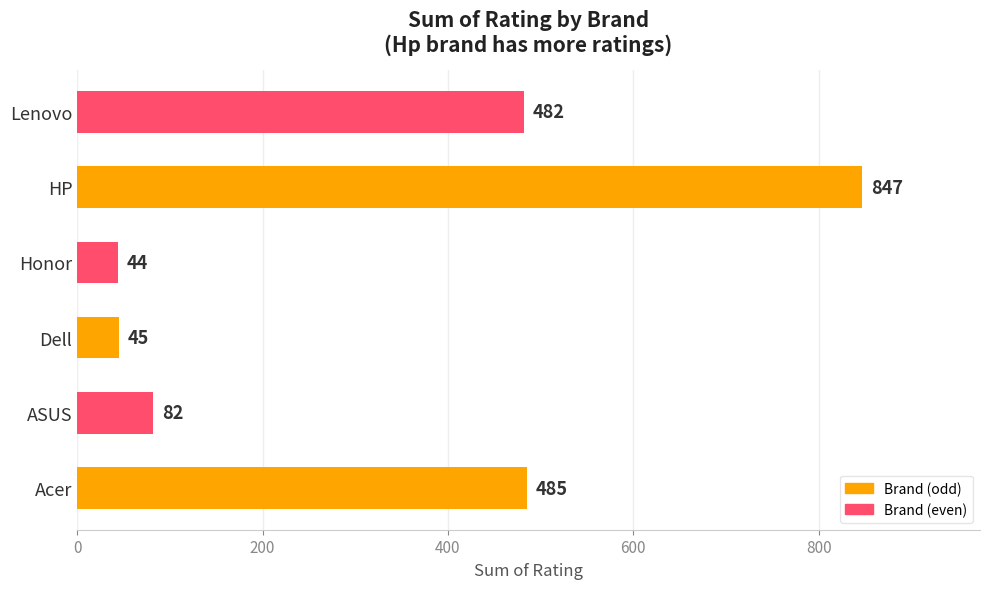

Which category has the highest value across all series?

HP